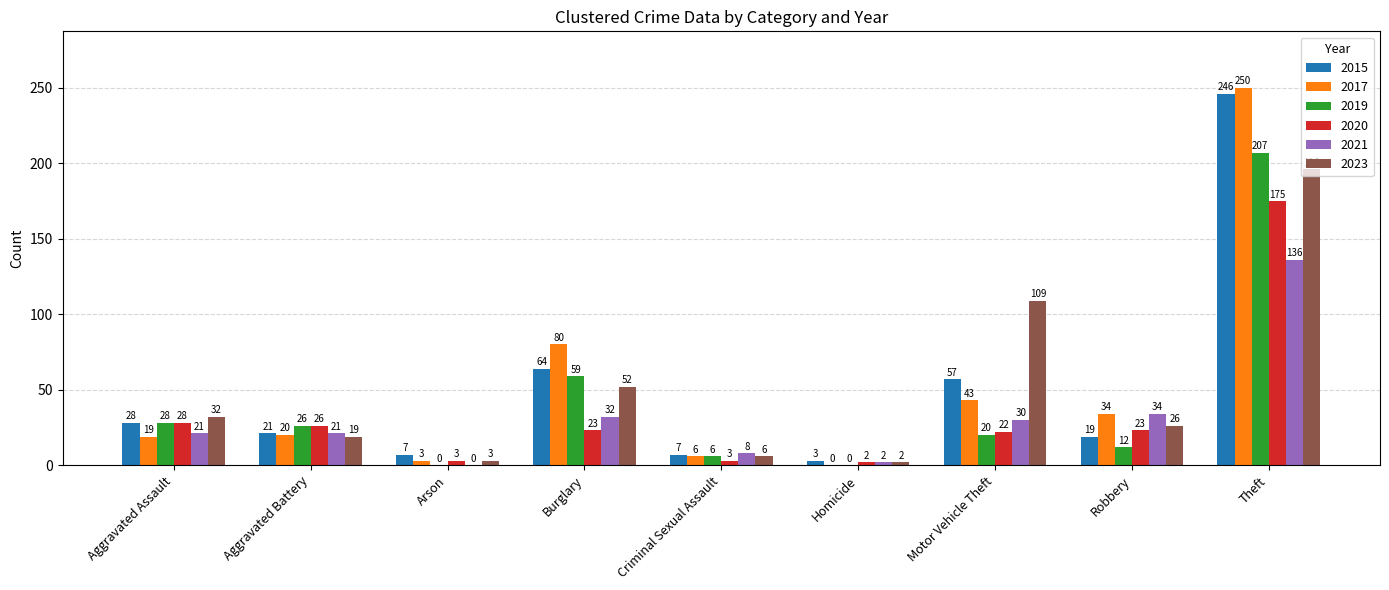

Which series has the largest total across all categories?

2017